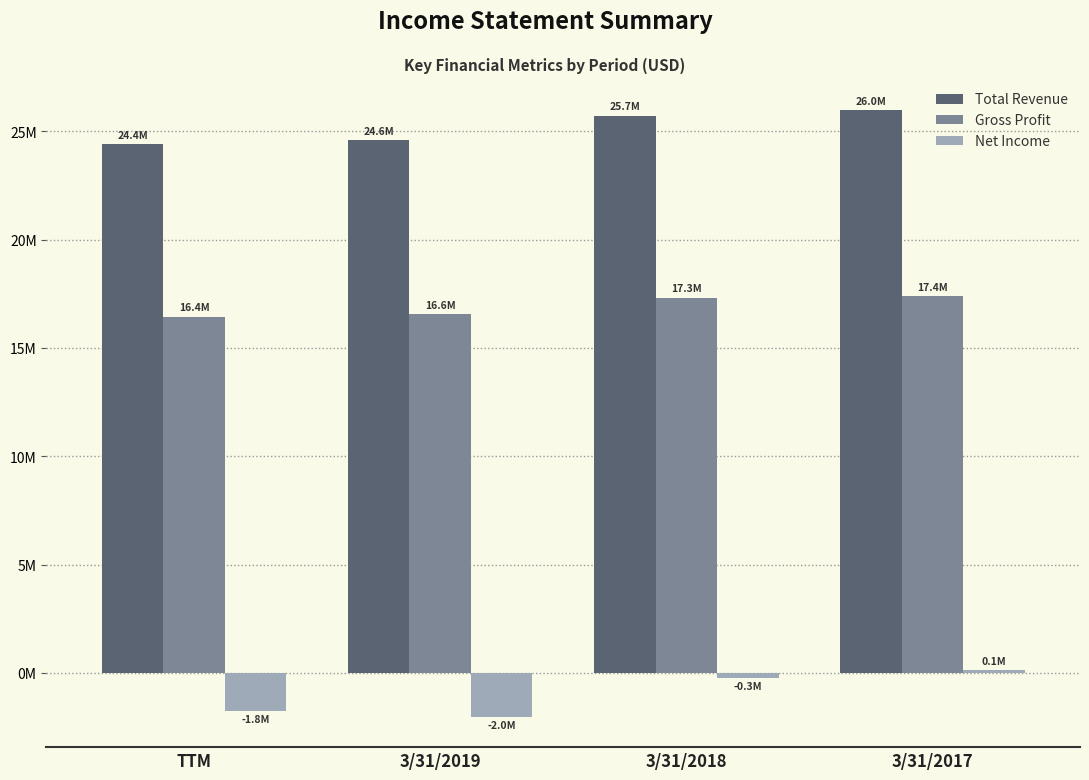

What is the value of the Gross Profit bar at the 1st from the left?

16447427